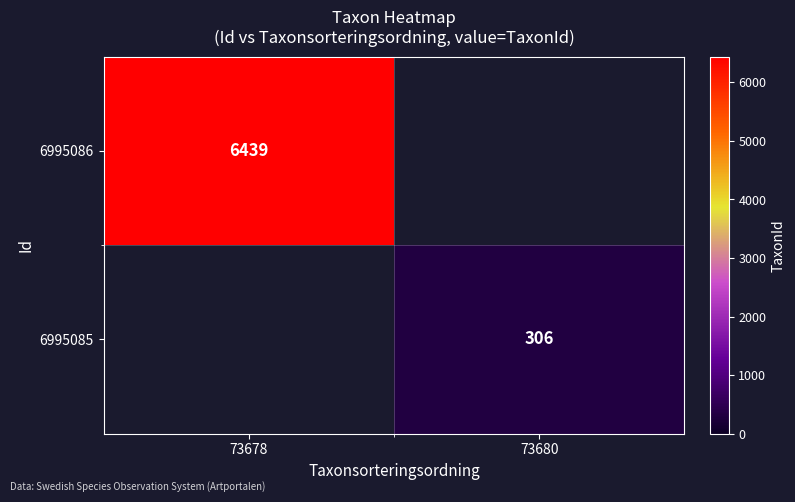

What is the difference between the highest and lowest values at 73678?

6439